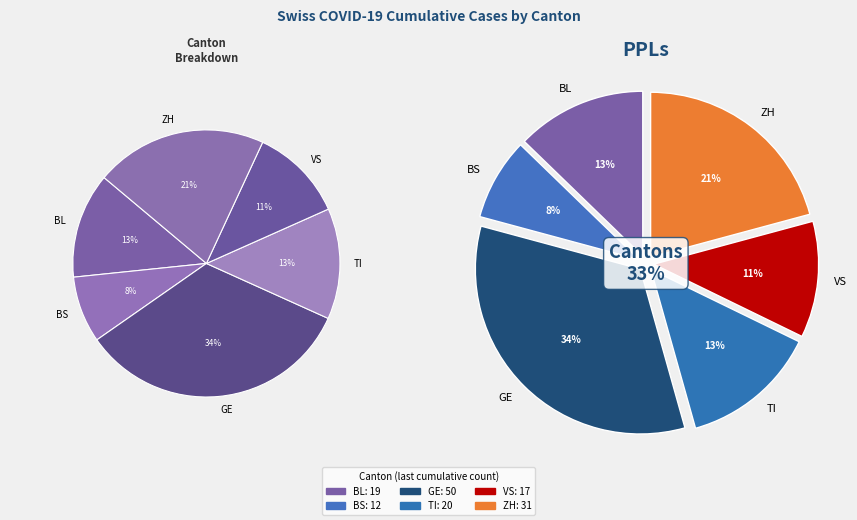

Is there any slice that represents more than half of the pie?

No